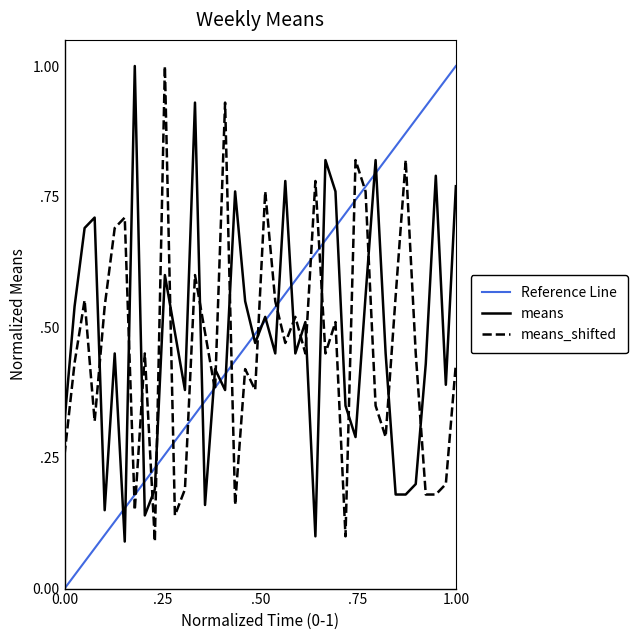

Is this an area chart (filled region under the line)?

No